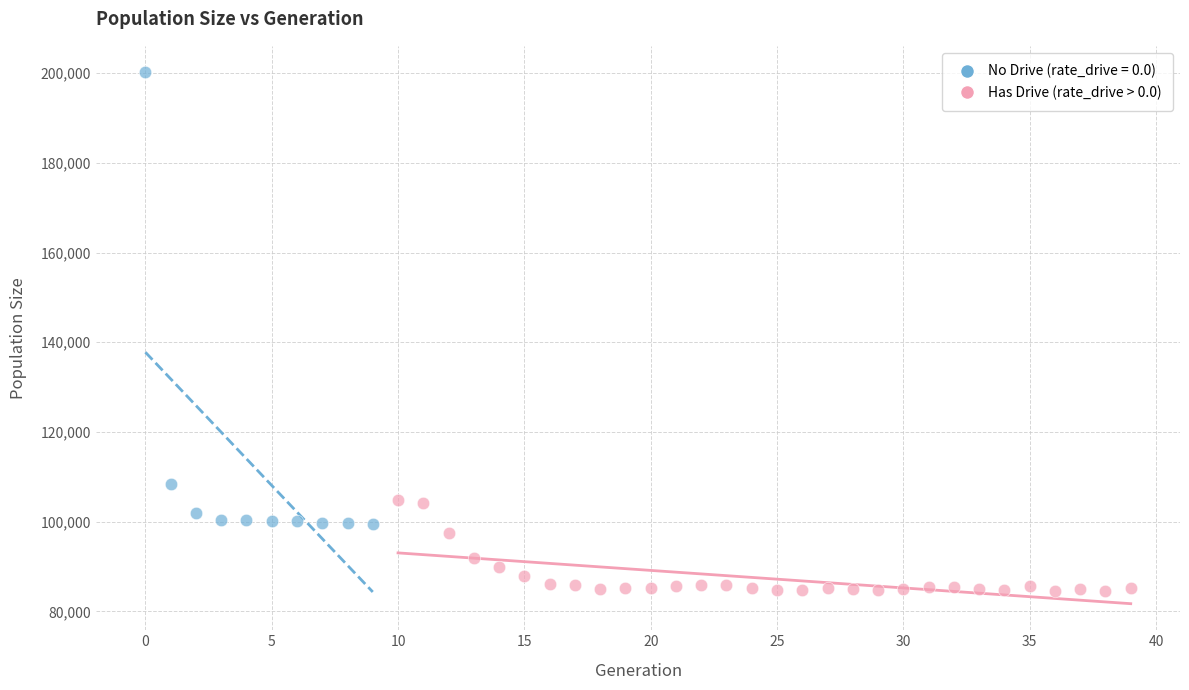

Which series contains the highest Y value?

No Drive (rate_drive = 0.0)